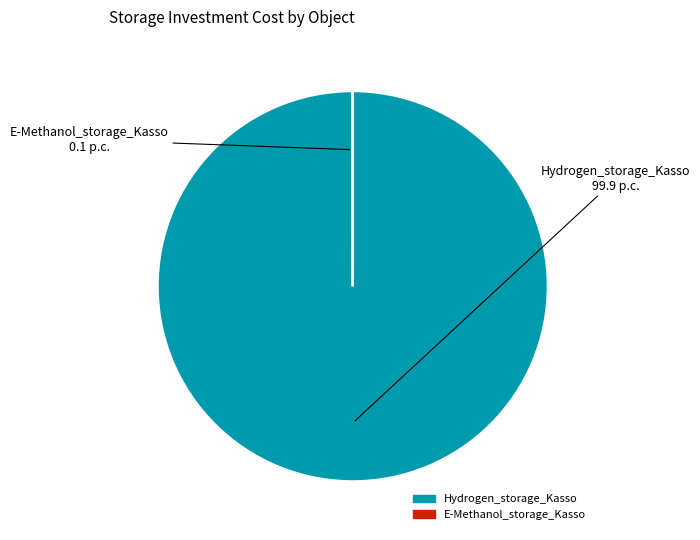

Which slice is the largest?

Hydrogen_storage_Kasso